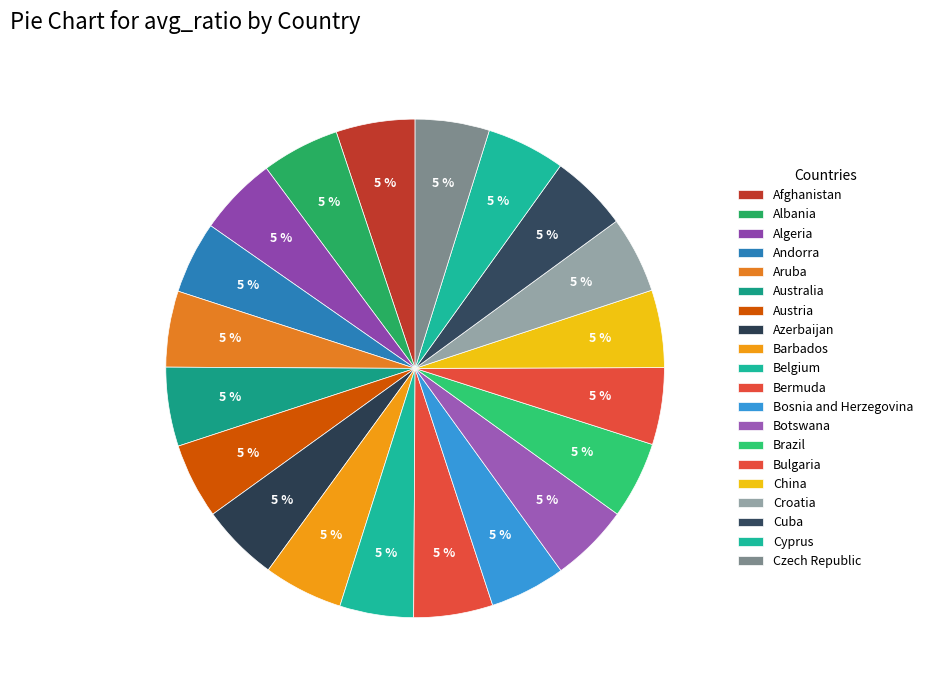

True or false: Austria accounts for 5% of the total.

True